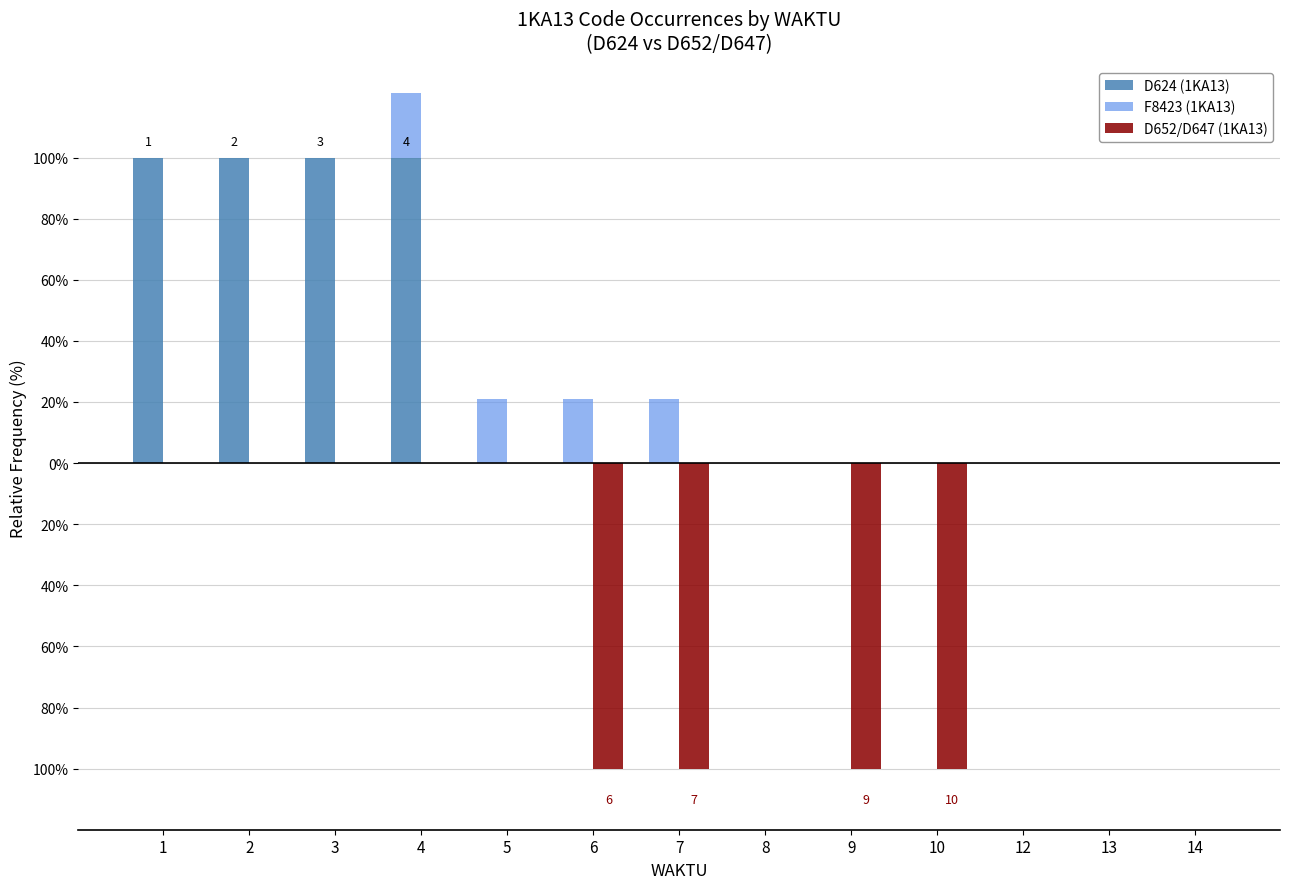

Reading left to right, list all the values displayed in this chart.

D624 (1KA13): 100	100	100	100	0	0	0	0	0	0	0	0	0
F8423 (1KA13): 0	0	0	21	21	21	21	0	0	0	0	0	0
D652/D647 (1KA13): 0	0	0	0	0	-100	-100	0	-100	-100	0	0	0